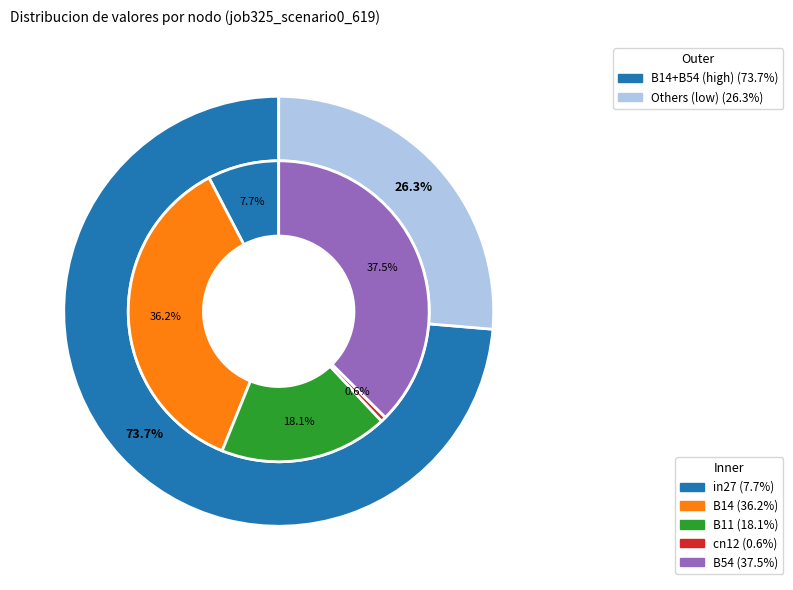

Which category has the smallest portion of the pie?

cn12